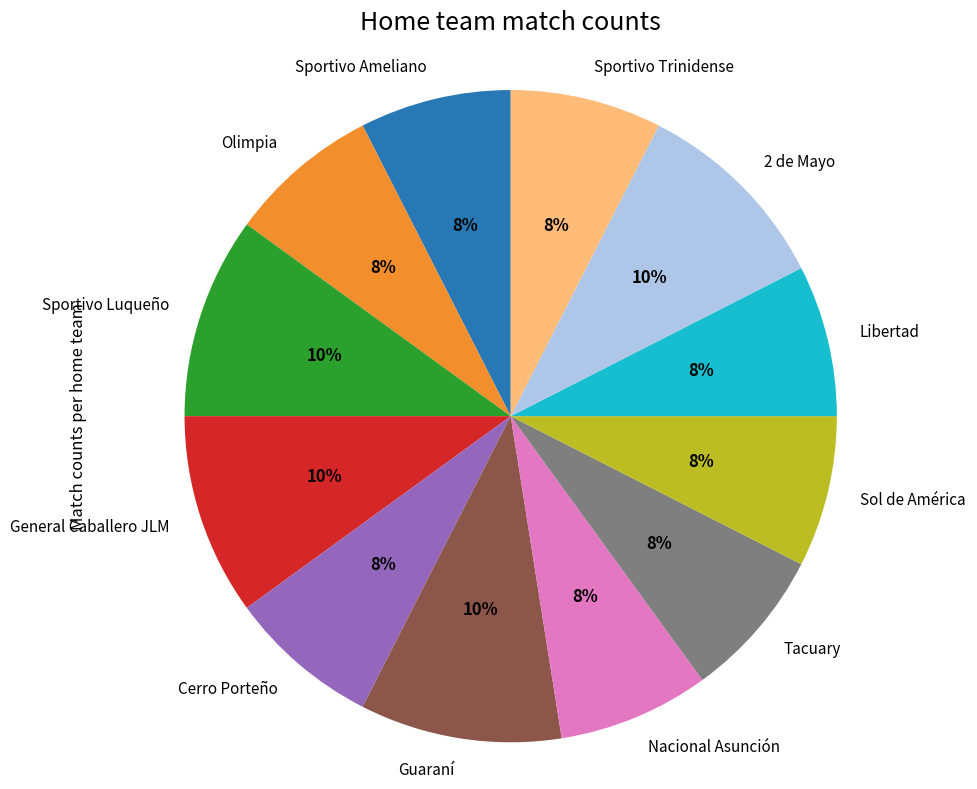

Does any single category account for the majority?

No